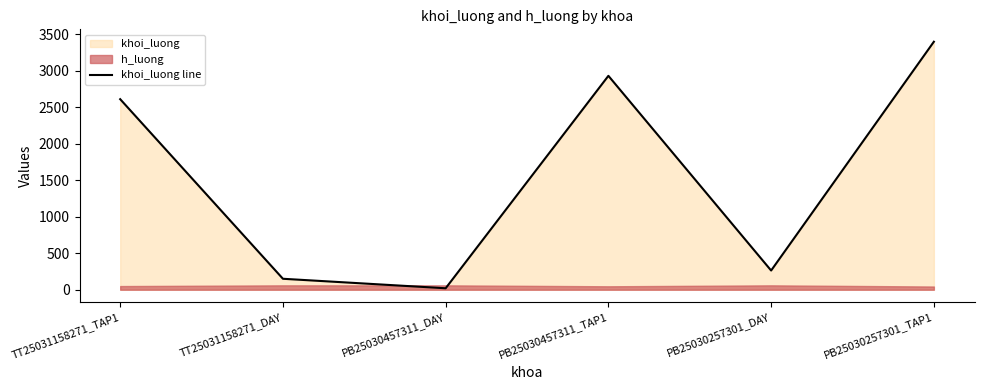

What is the value of the 5th point from the left?

263